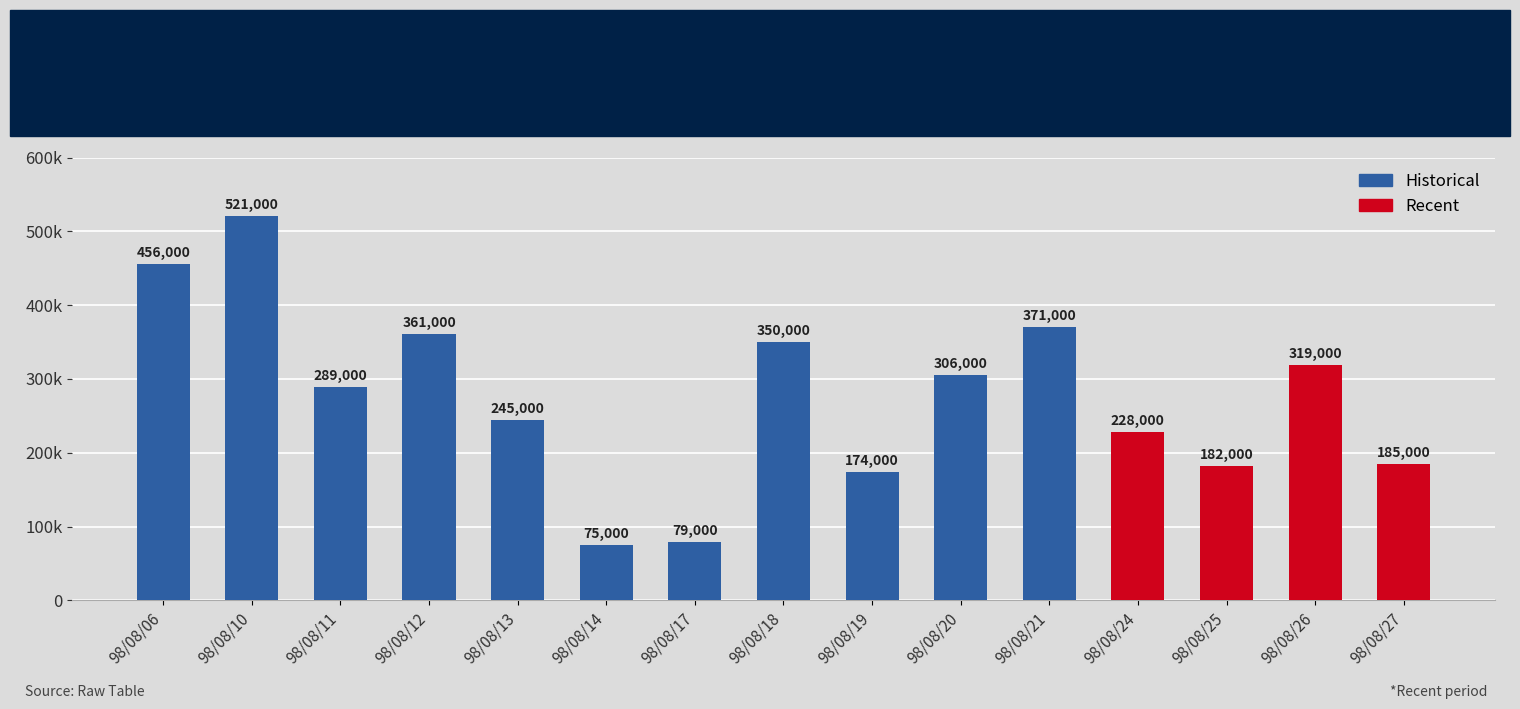

What is the difference between the second highest and second lowest values?

377000